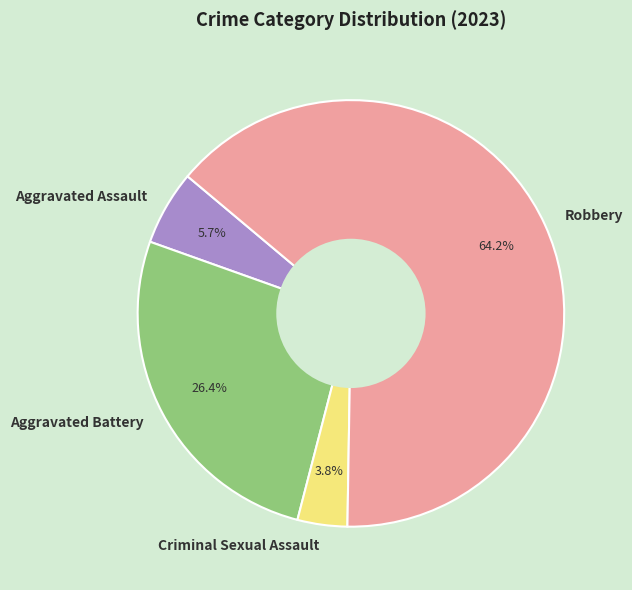

True or false: Aggravated Assault accounts for 18% of the total.

False